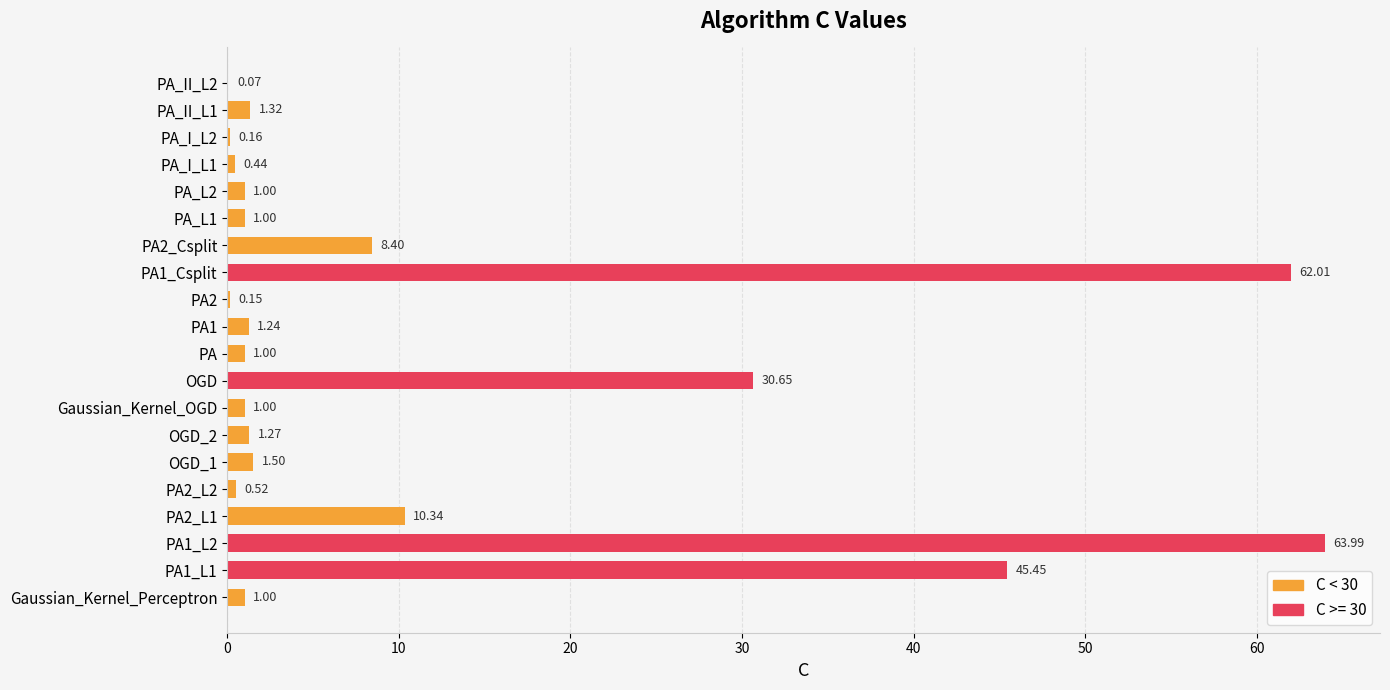

Are the bars grouped side by side (vs. stacked)?

No